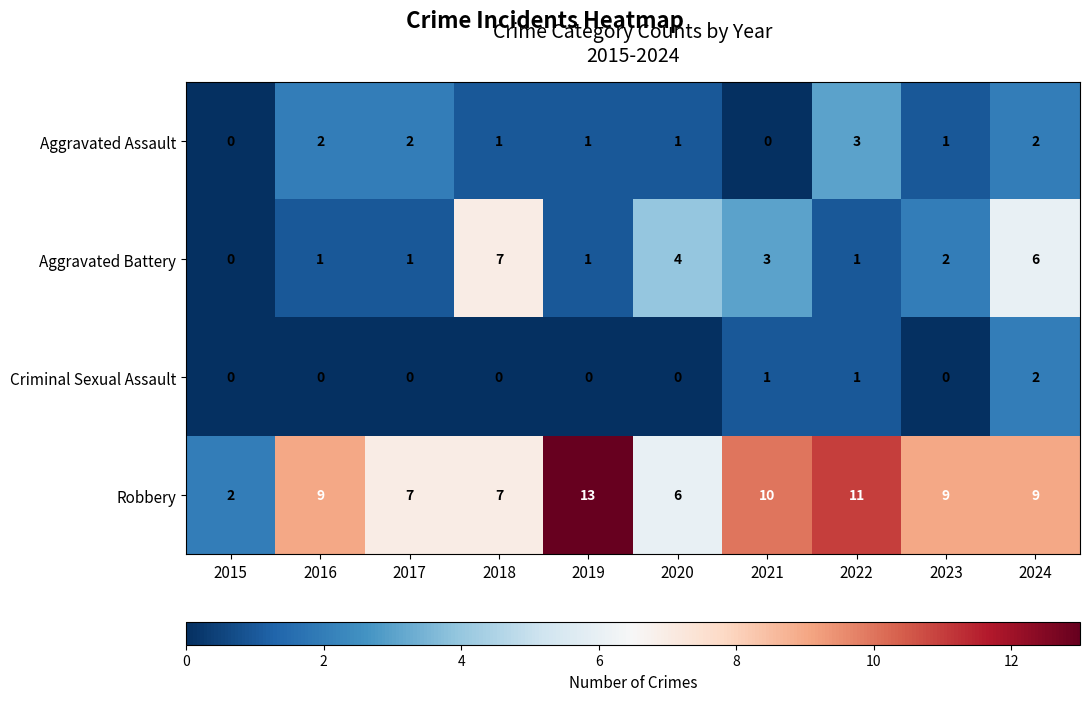

Which series has the largest range (max minus min)?

Robbery